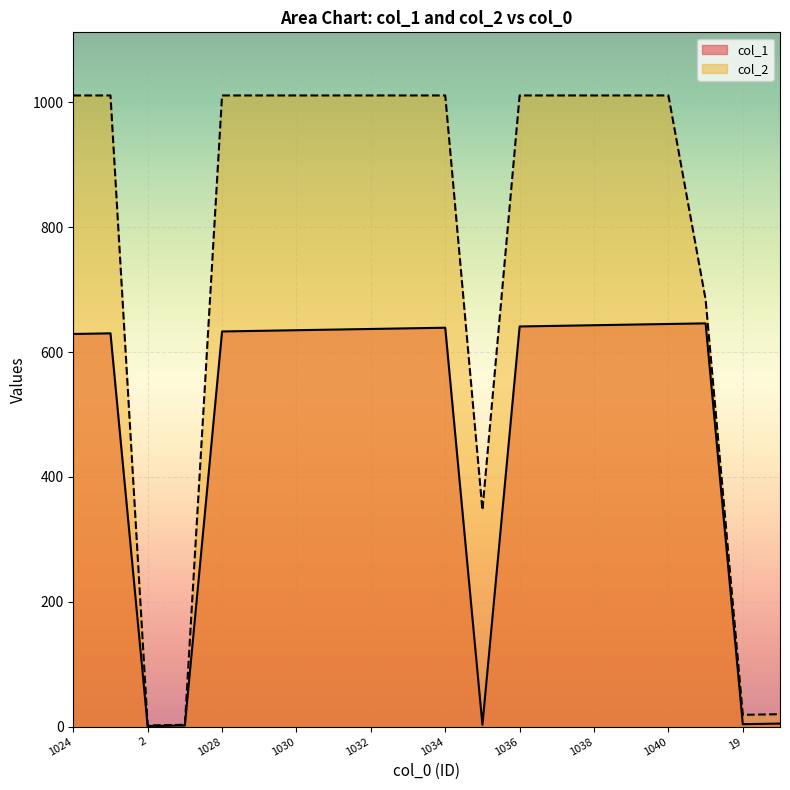

What is the sum of all col_1 values?

9587